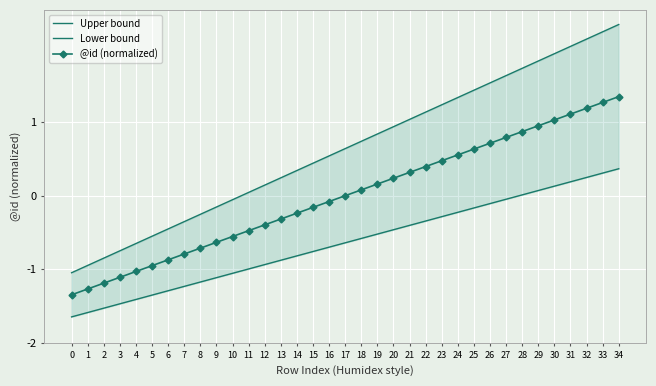

What is the lowest value of the Lower bound series?

-1.6